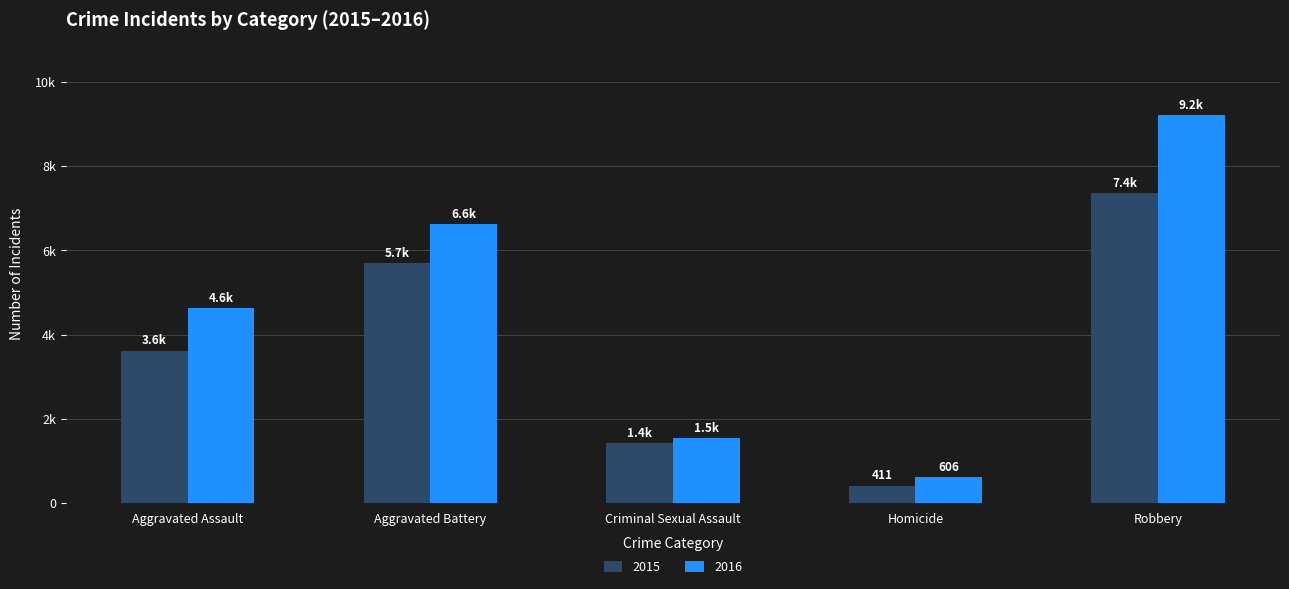

List the series in order of their overall mean, highest first.

2016, 2015